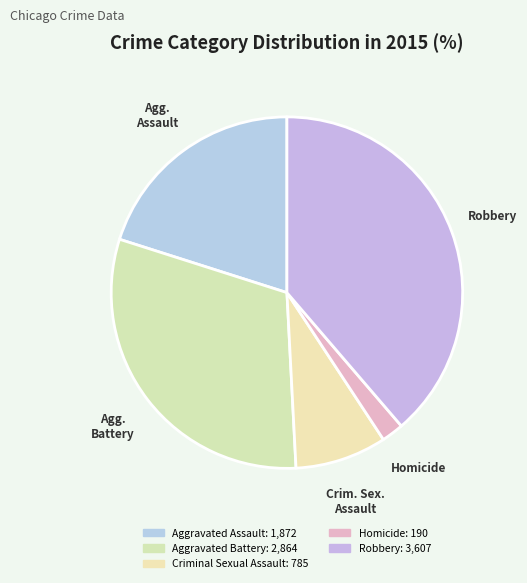

To the nearest percent, what is the combined percentage of Homicide and Robbery?

41%